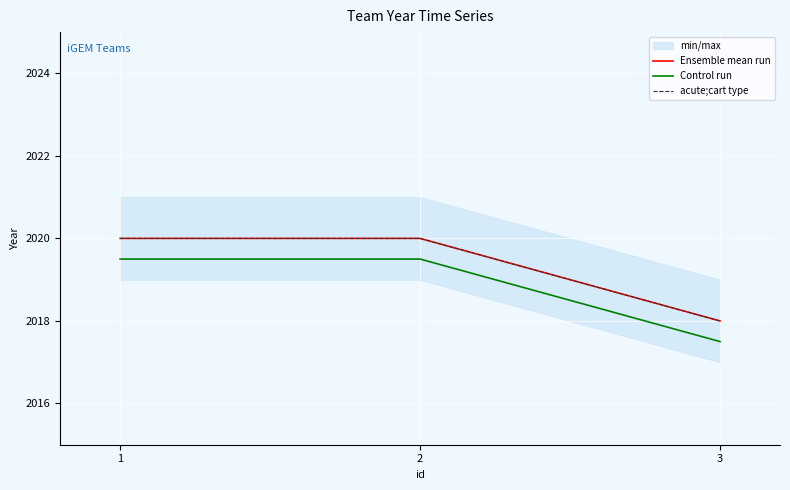

What is the total value across all series at 1?

6059.5